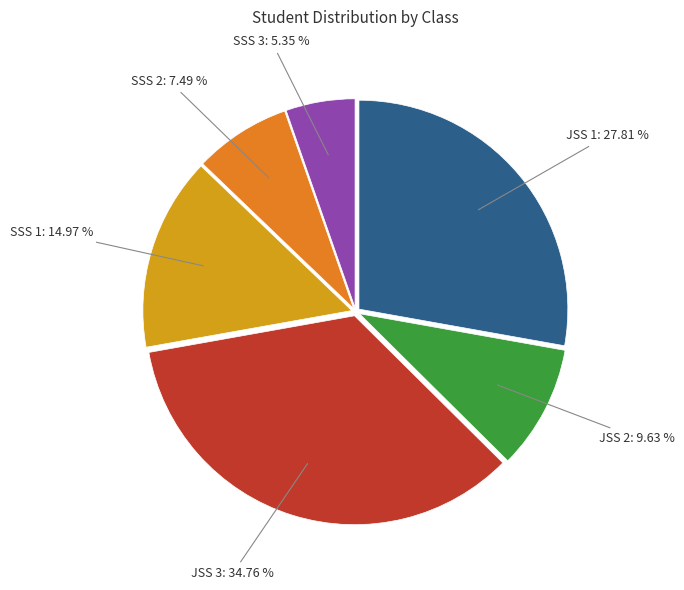

Does any single category account for the majority?

No